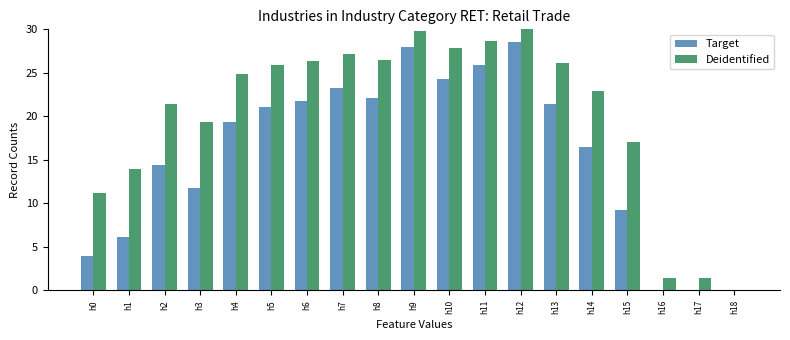

What is the greatest value displayed?

30.2